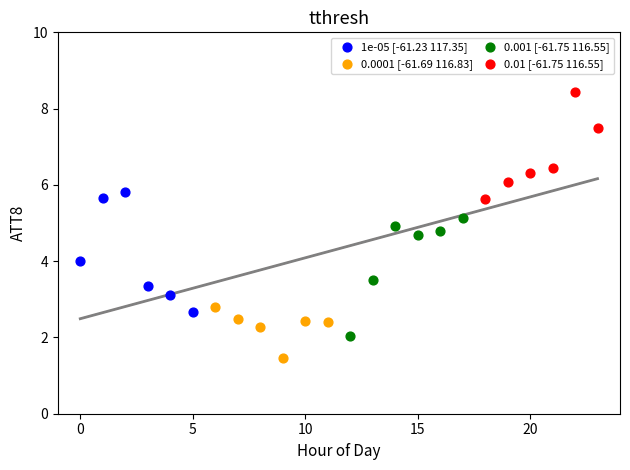

Which series reaches the maximum Y coordinate?

0.01 [-61.75 116.55]